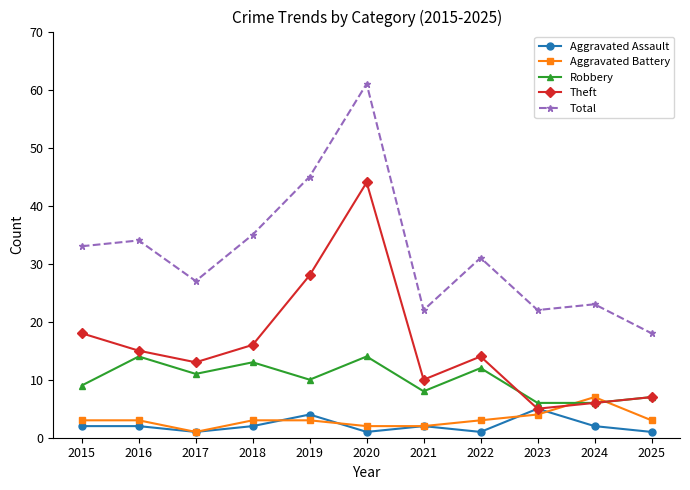

The Robbery series shows 2 at 2015. True or false?

False